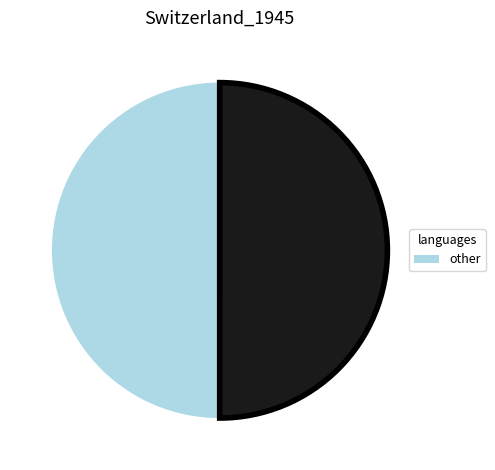

How many segments does this pie chart have?

2